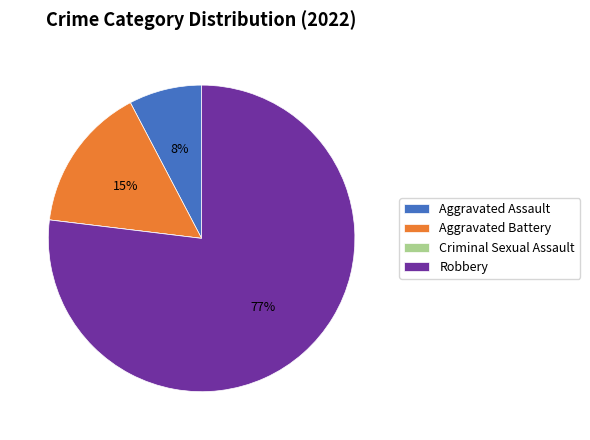

What is the largest slice in the pie chart?

Robbery